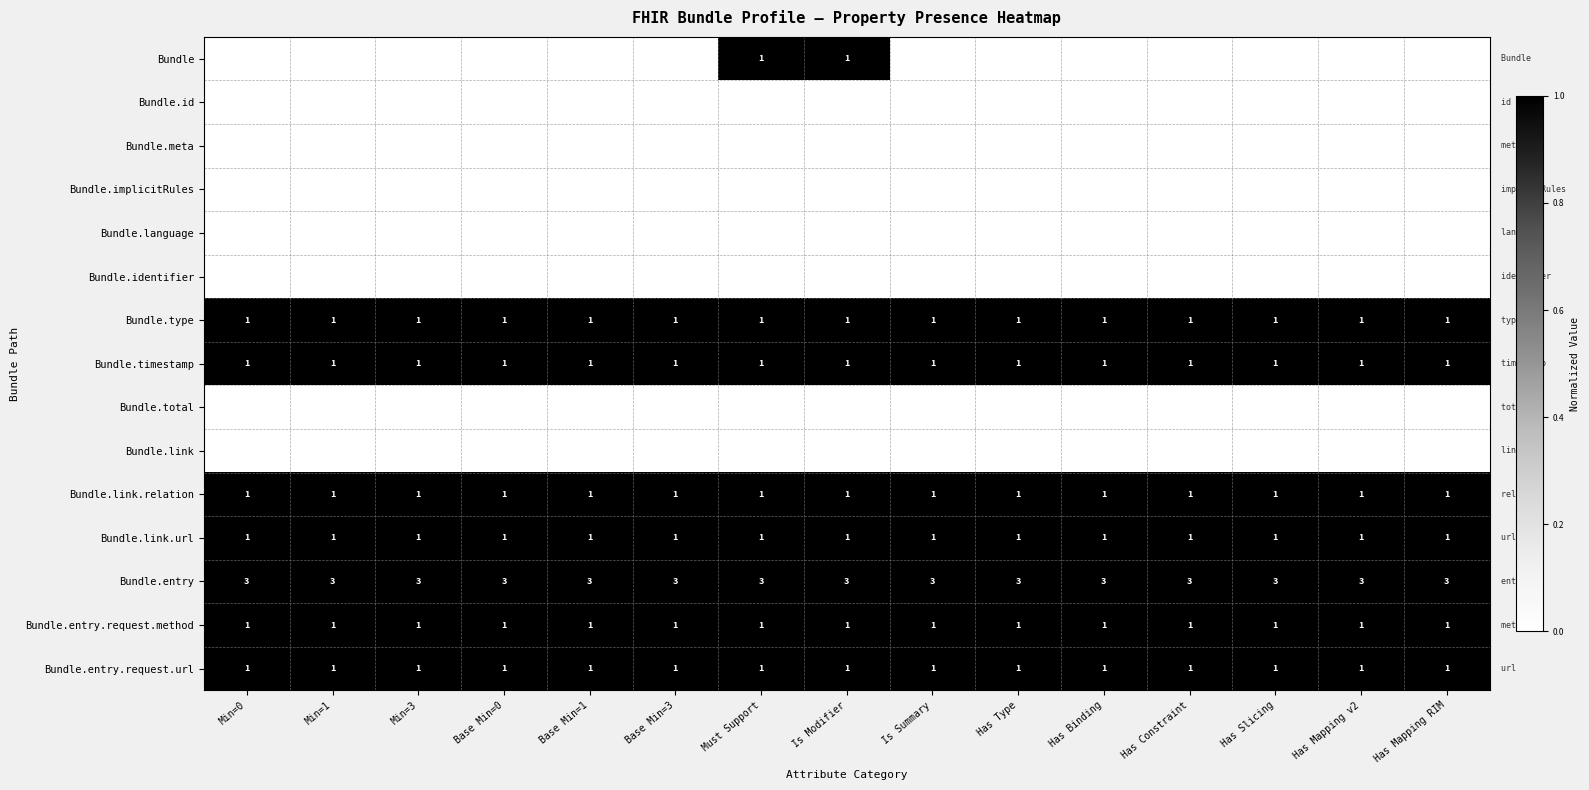

What is the average value of the Bundle.entry series?

3